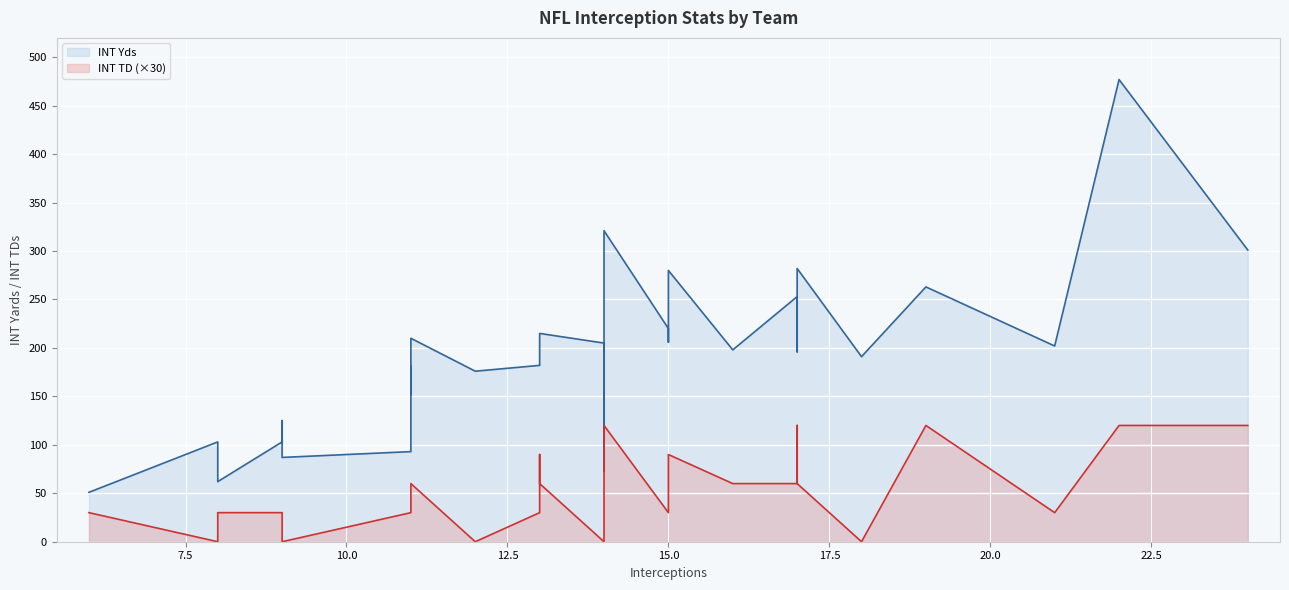

How many lines are shown in the chart?

2